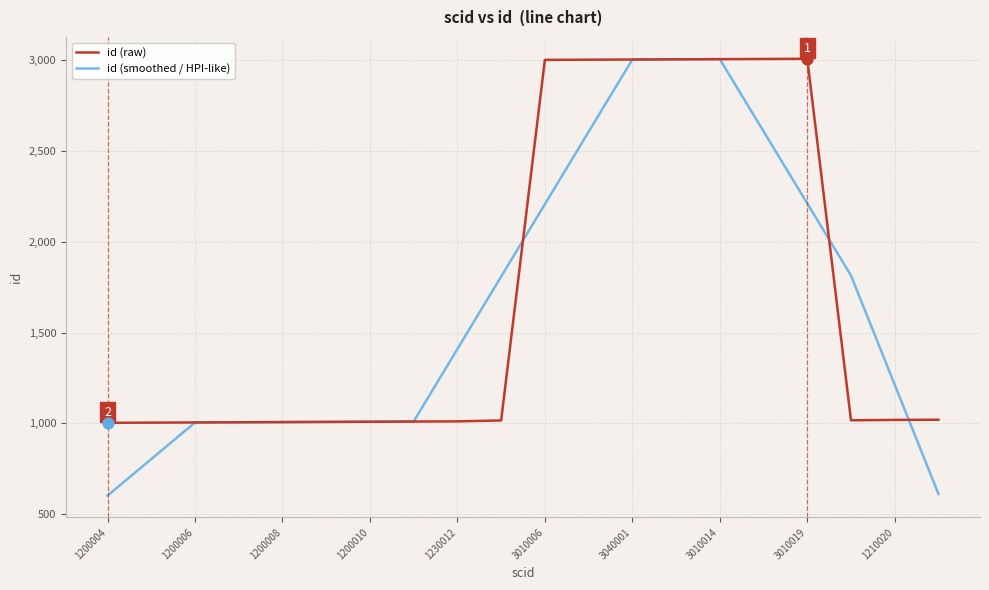

What are all the series names shown in the legend?

id (raw), id (smoothed / HPI-like)